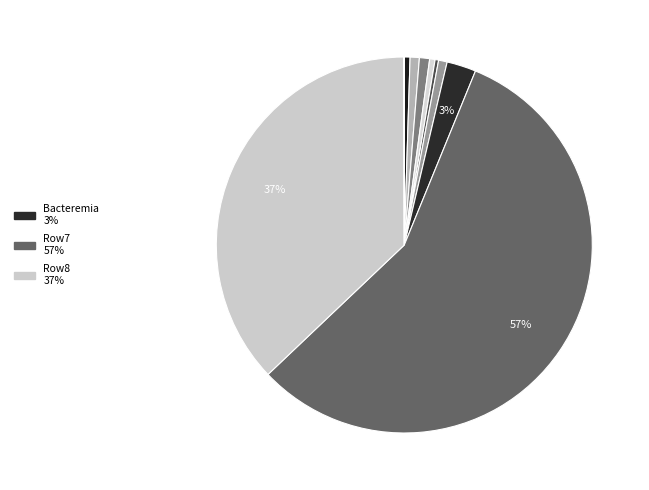

How many slices are in this pie chart?

10